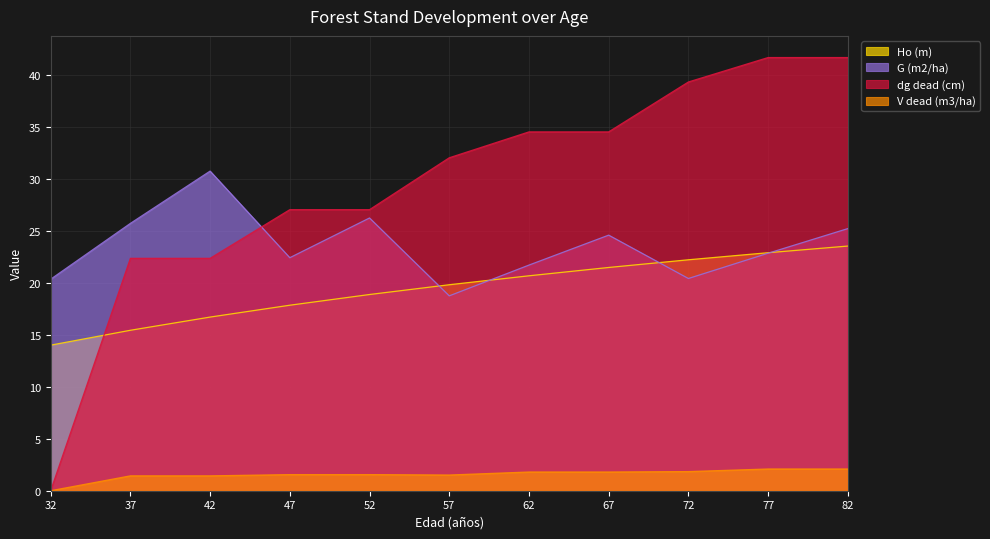

List the labels in order of Ho (m) value, smallest first.

32, 37, 42, 47, 52, 57, 62, 67, 72, 77, 82